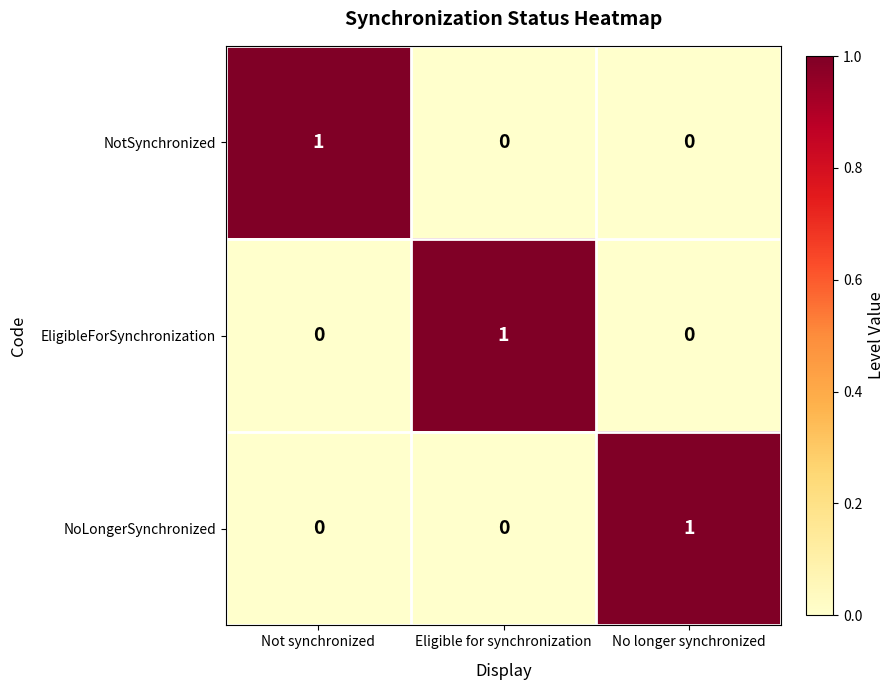

At how many categories does at least one series exceed 0?

3